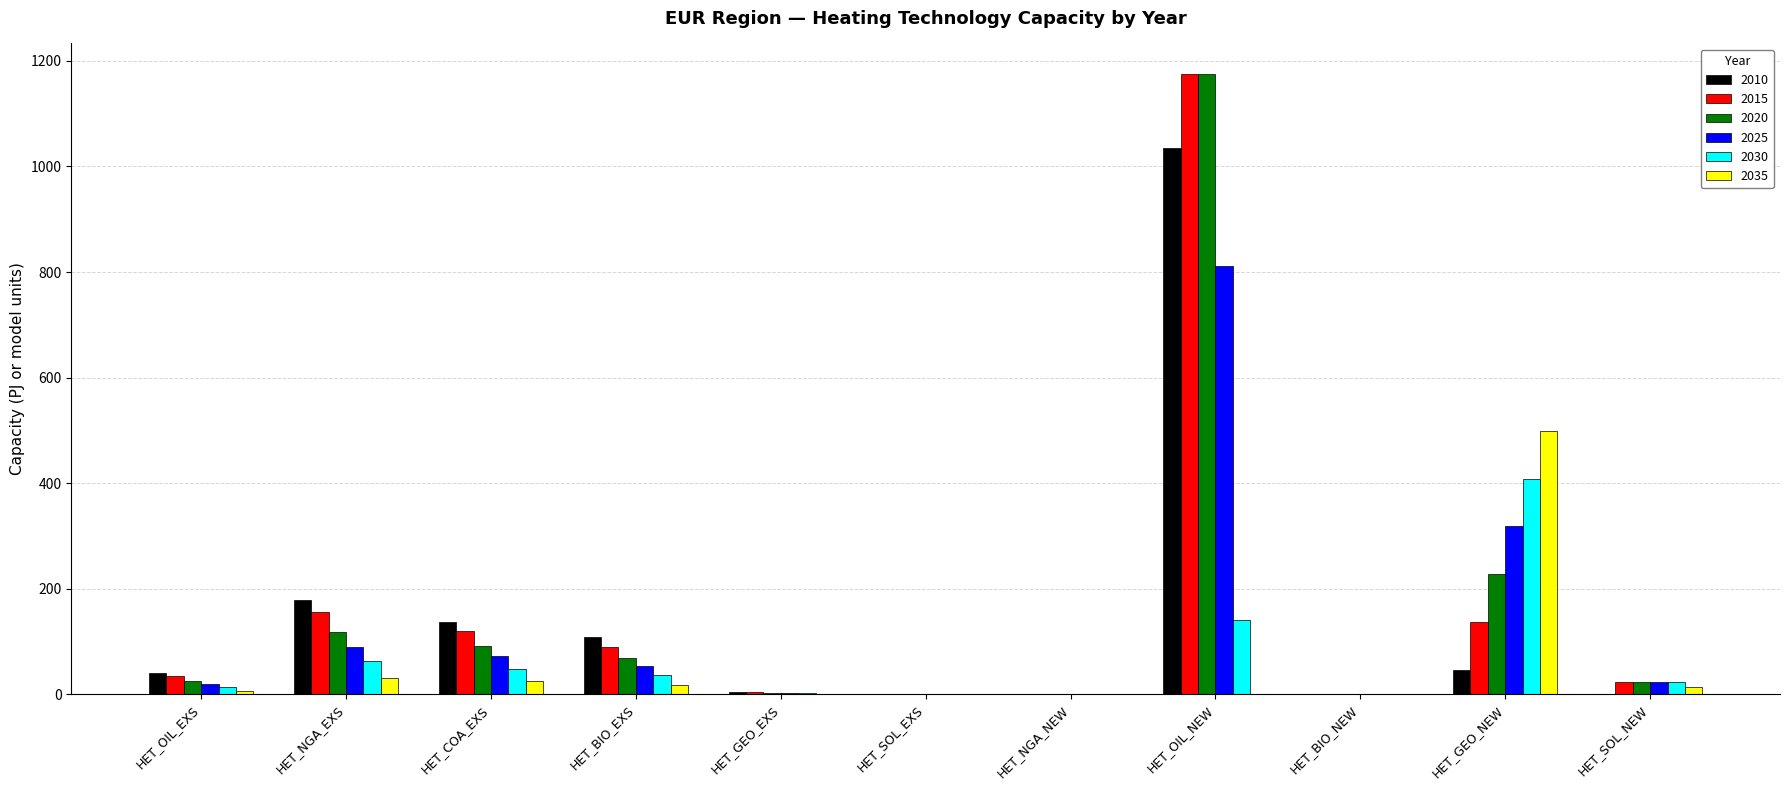

What is the maximum value shown in the chart?

1174.5